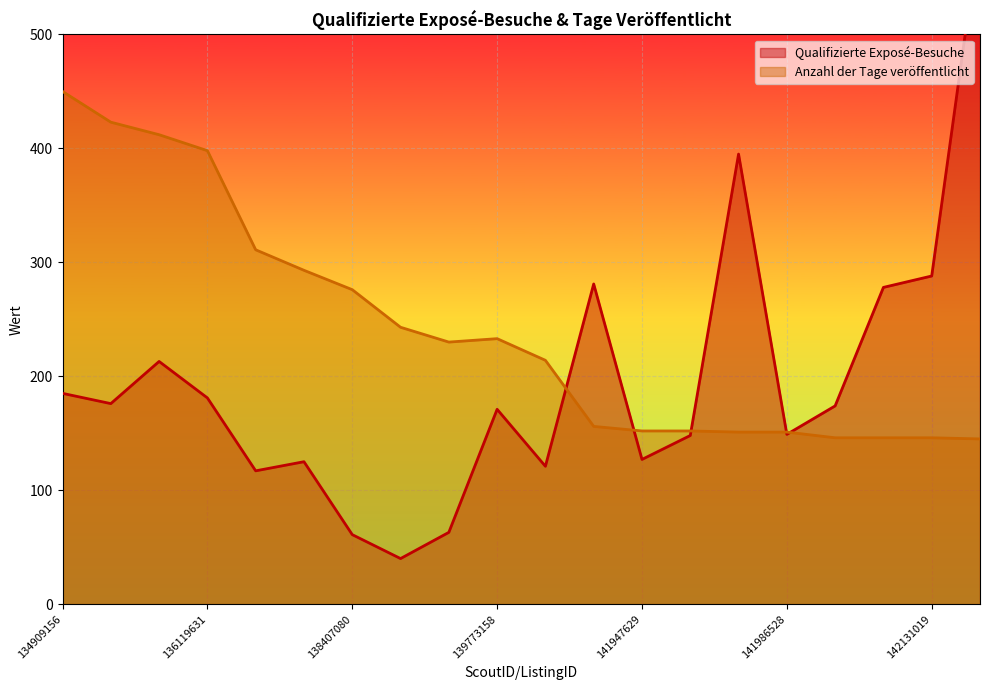

In Qualifizierte Exposé-Besuche, how many points are higher than both neighbors (excluding endpoints)?

5